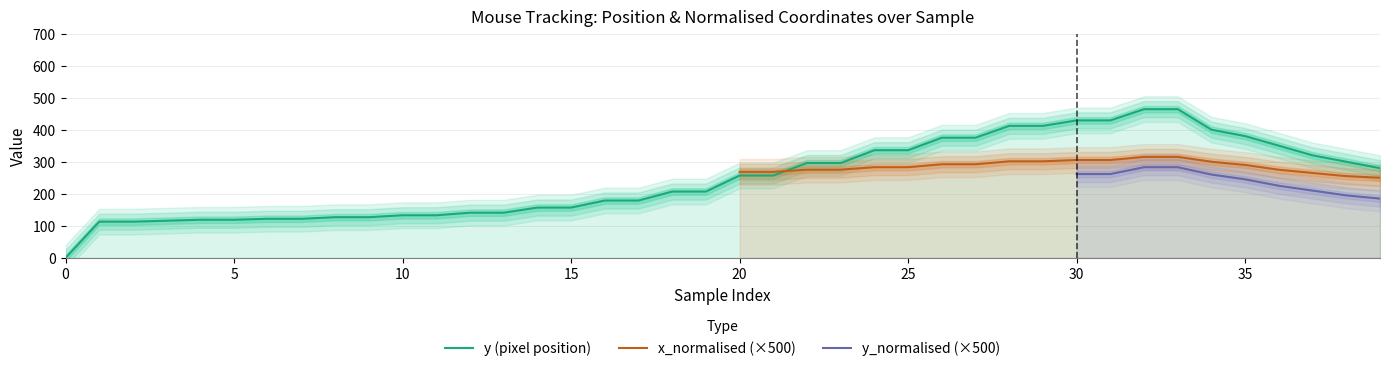

How many values in the y series are below 257?

20